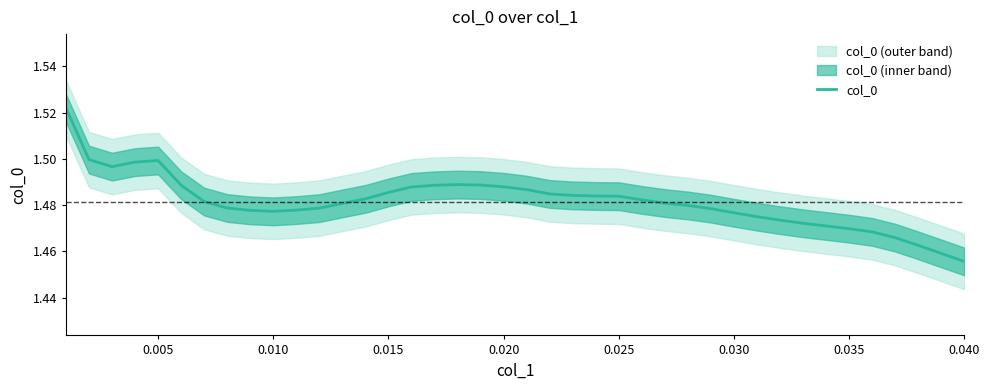

What is the average value?

1.5